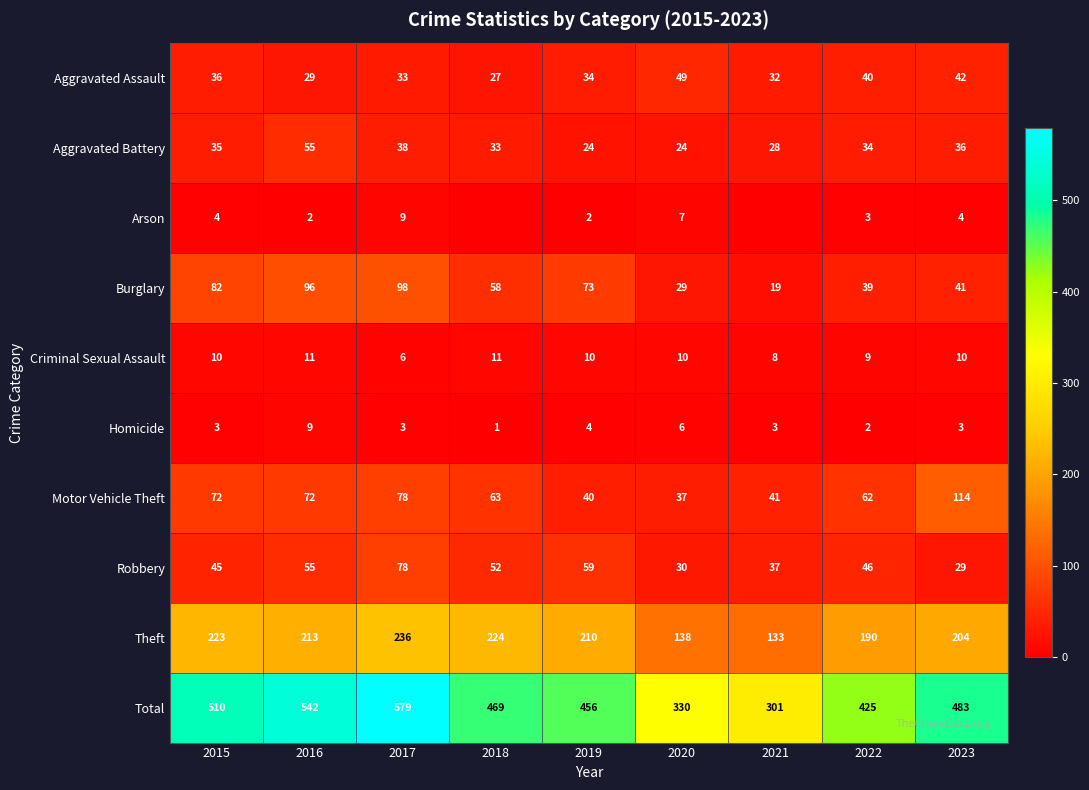

What is the difference between the maximum and minimum values in the Burglary series?

79